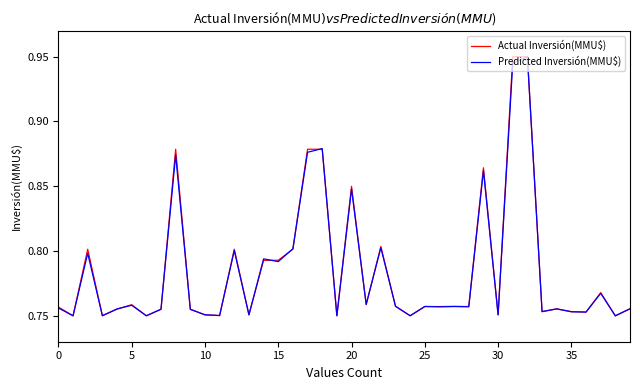

Does the chart display data point markers on the line(s)?

No